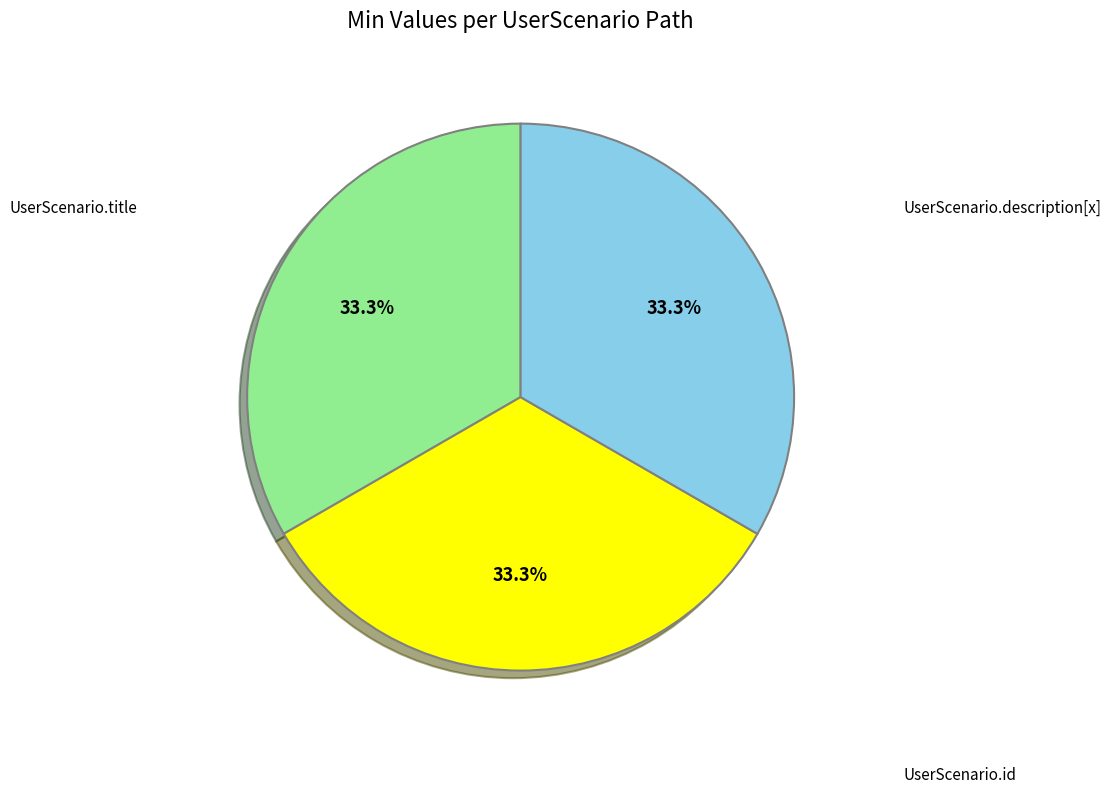

Is there any slice that represents more than half of the pie?

No